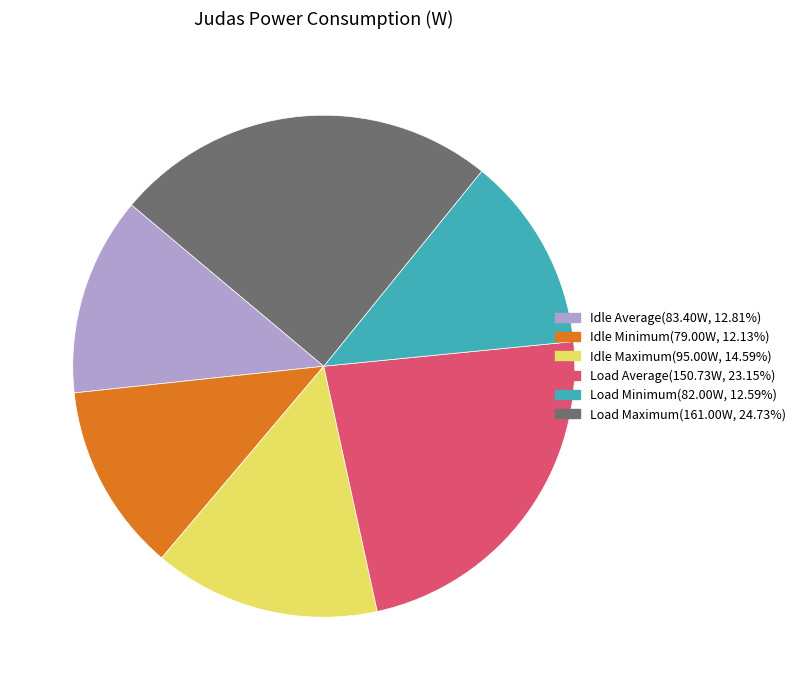

Approximately how many times larger is the value at Idle Maximum compared to Idle Minimum?

1.2